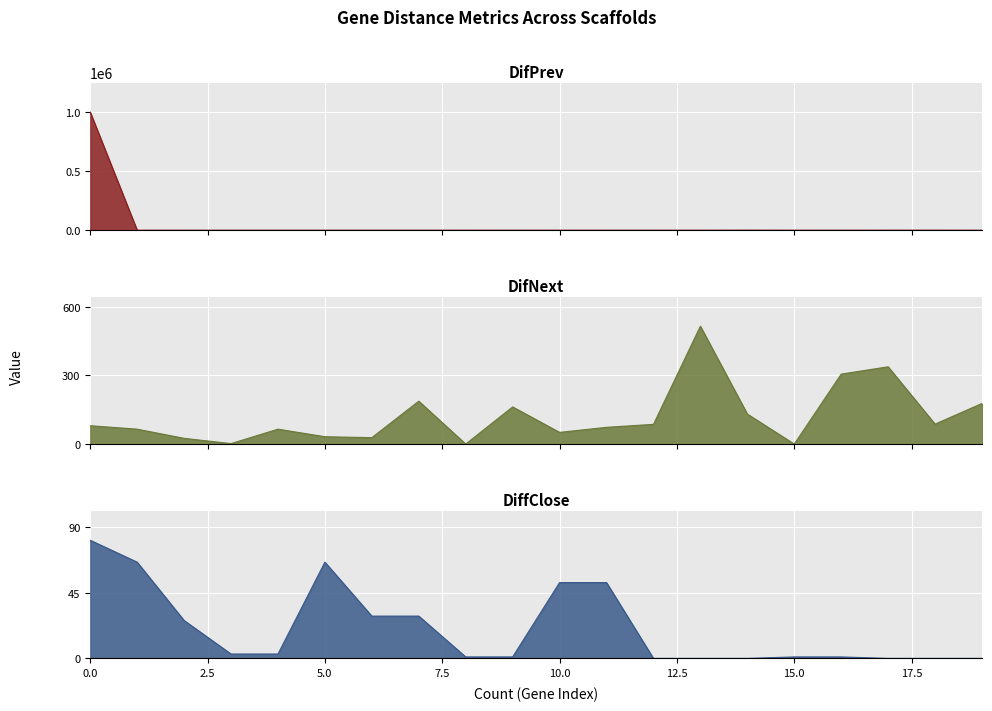

The DiffClose series shows 66 at 5. True or false?

True